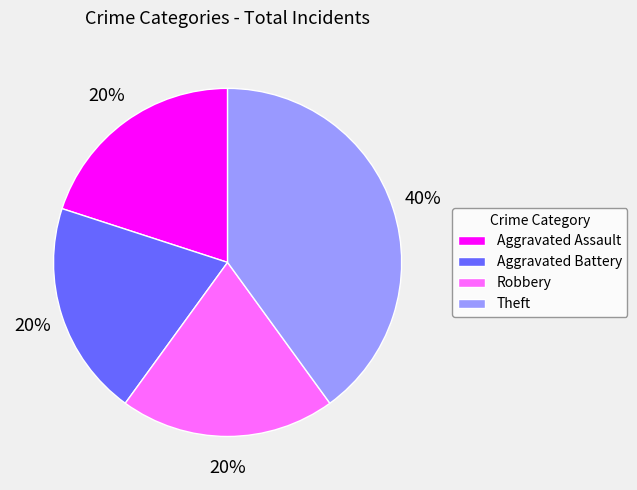

Combined, do Robbery and Aggravated Battery account for over 50%?

No